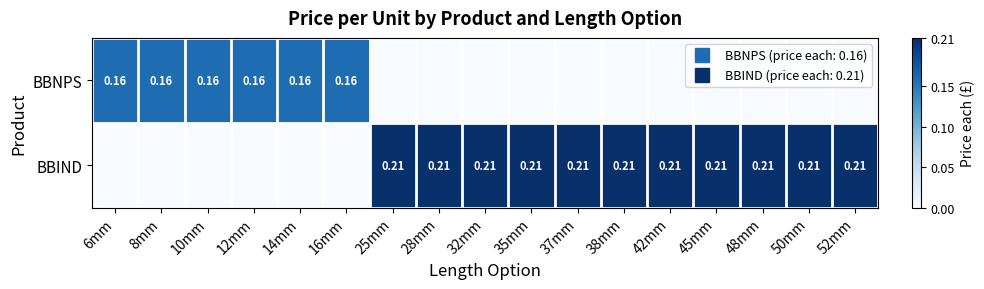

How many distinct data groups are displayed?

2